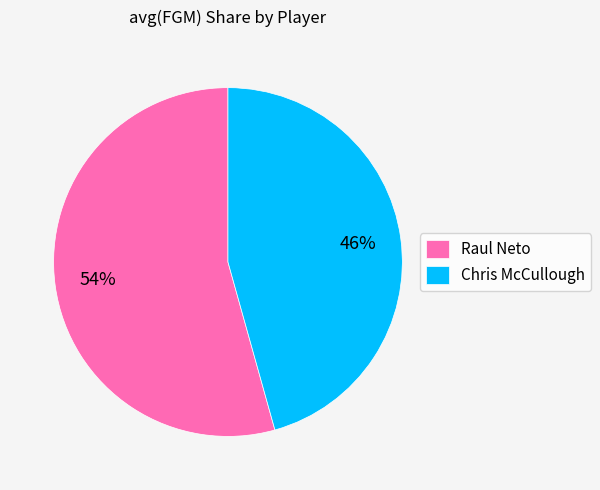

True or false: Raul Neto accounts for 54% of the total.

True